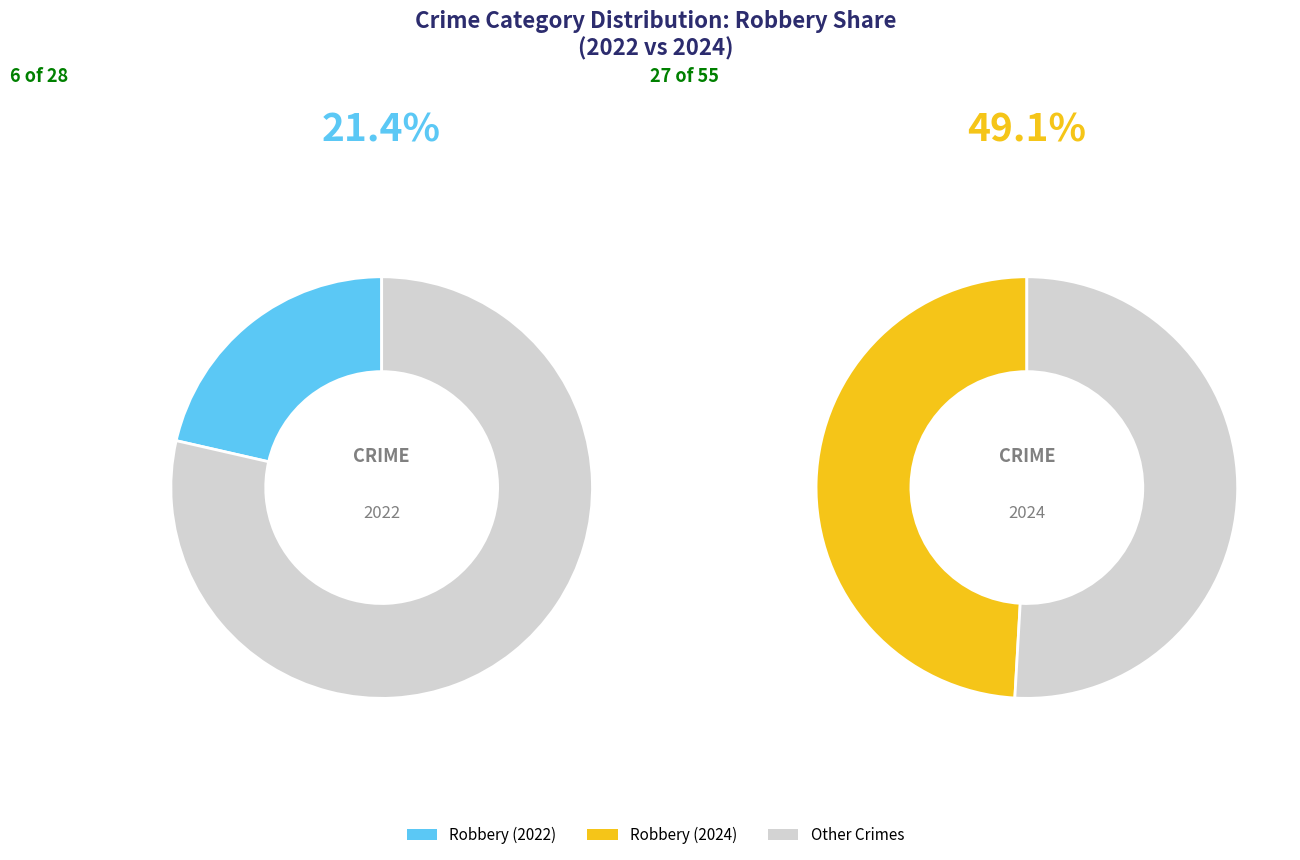

Combined, do Robbery and Aggravated Assault account for over 50%?

Yes